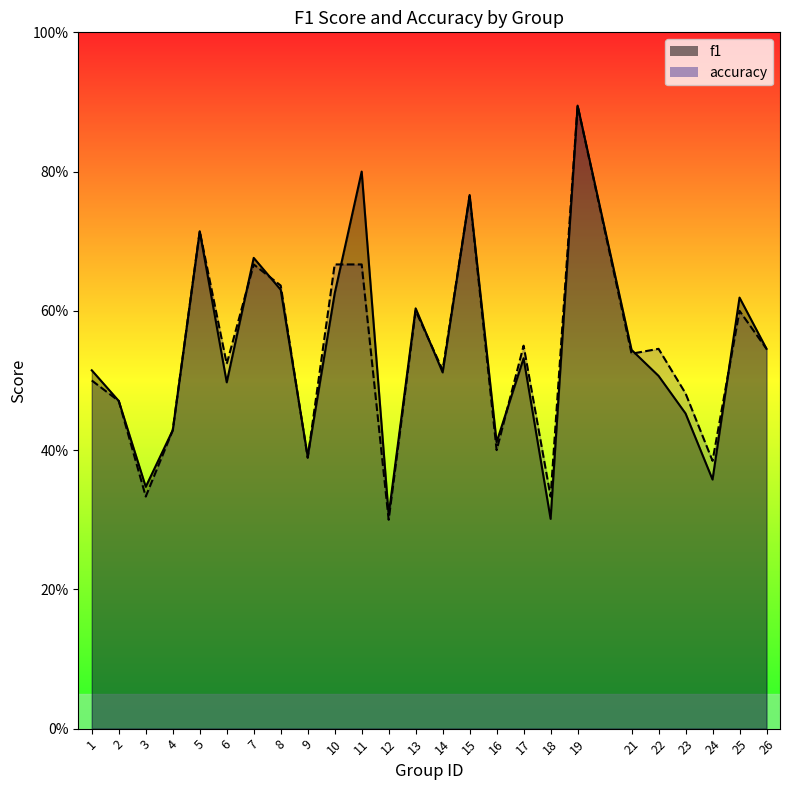

Which category has the highest value across all series?

19